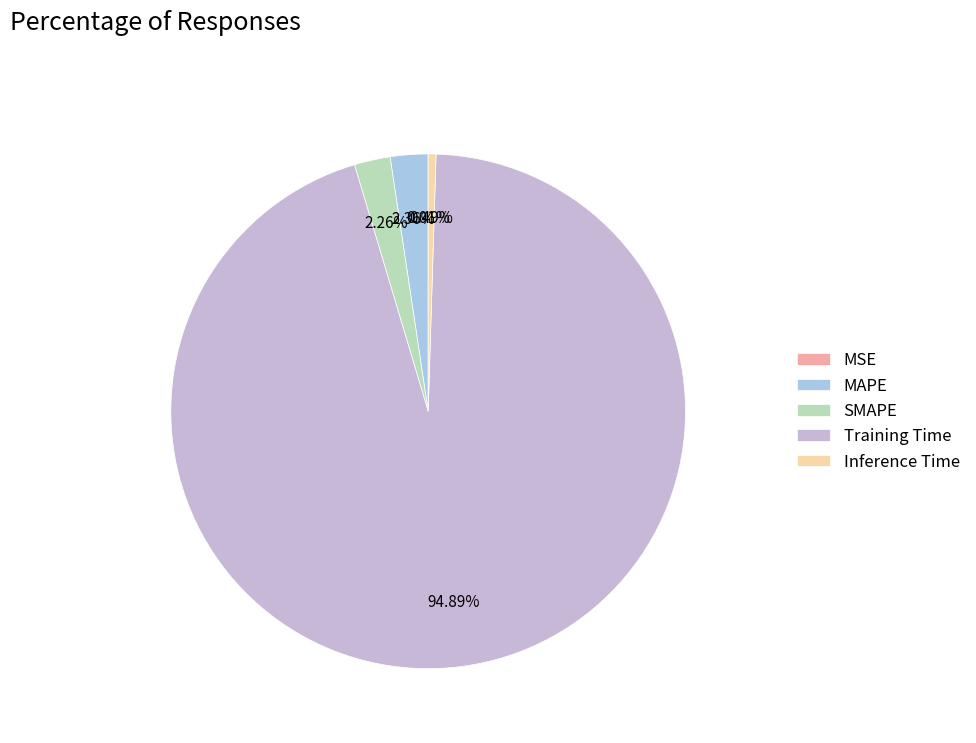

Rank the categories by value from highest to lowest.

Training Time, MAPE, SMAPE, Inference Time, MSE